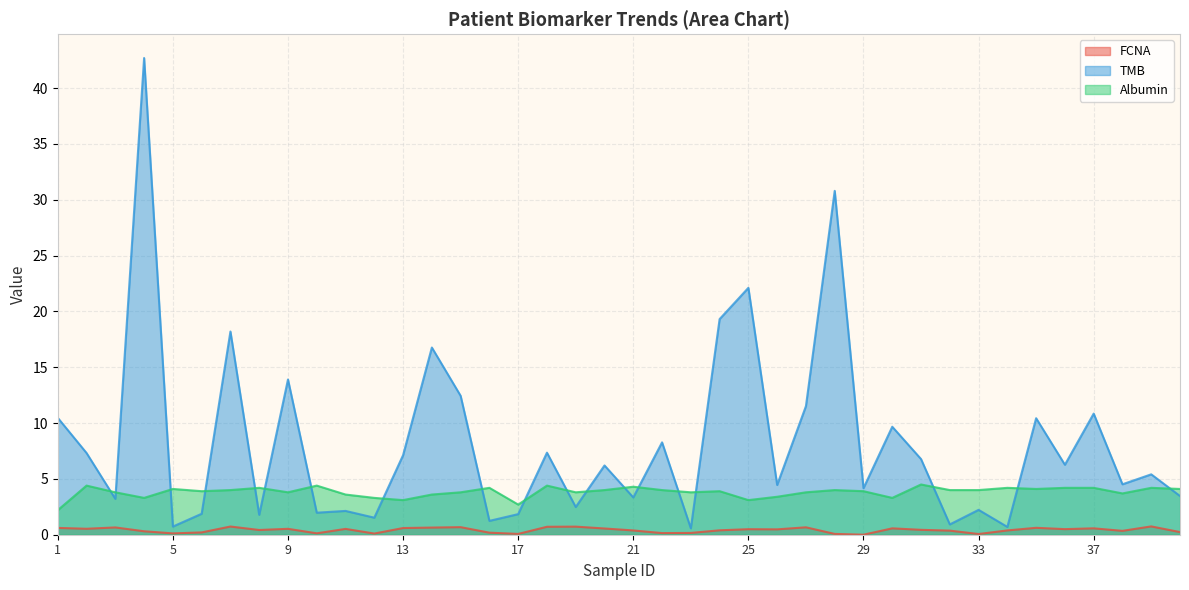

How many interior local valleys does the TMB series have?

15